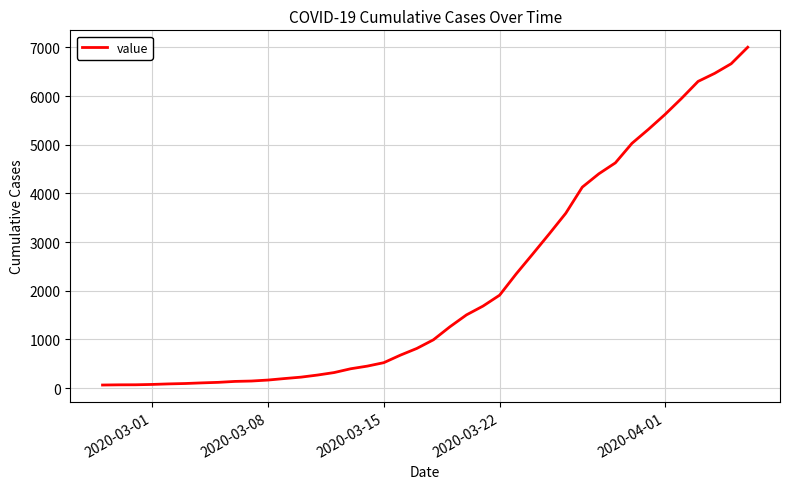

What is the sum of all values?

85740